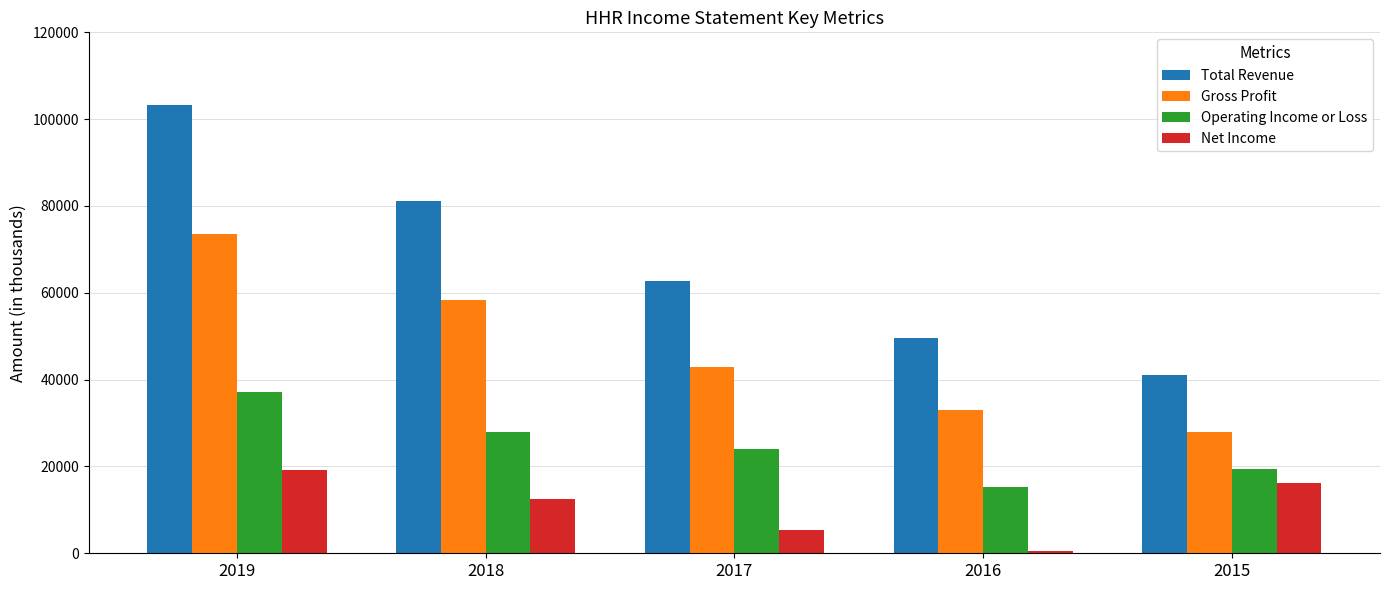

What is the minimum value shown in the chart?

500